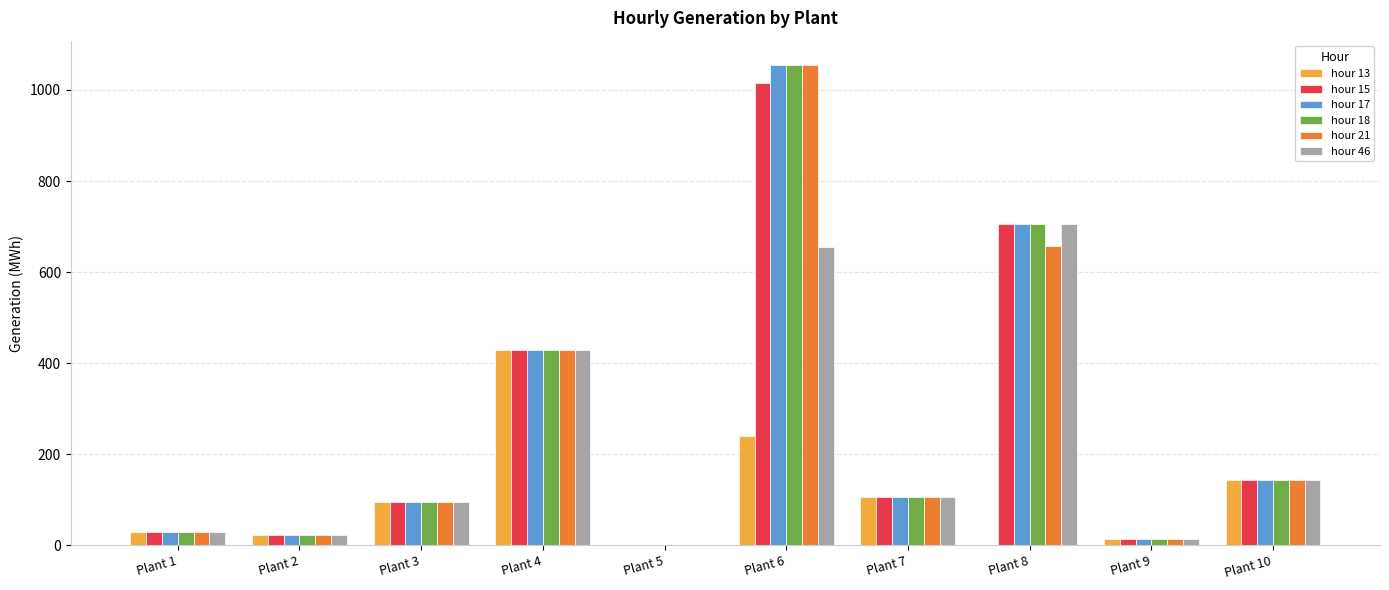

How many values in the hour 18 series exceed 106?

5